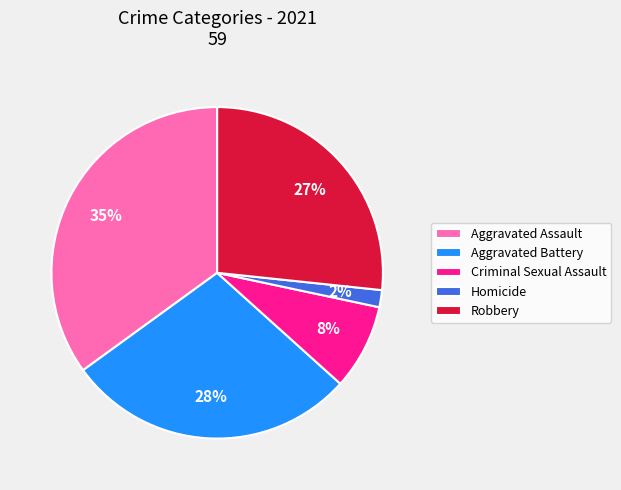

To the nearest percent, what is the average slice percentage?

20%